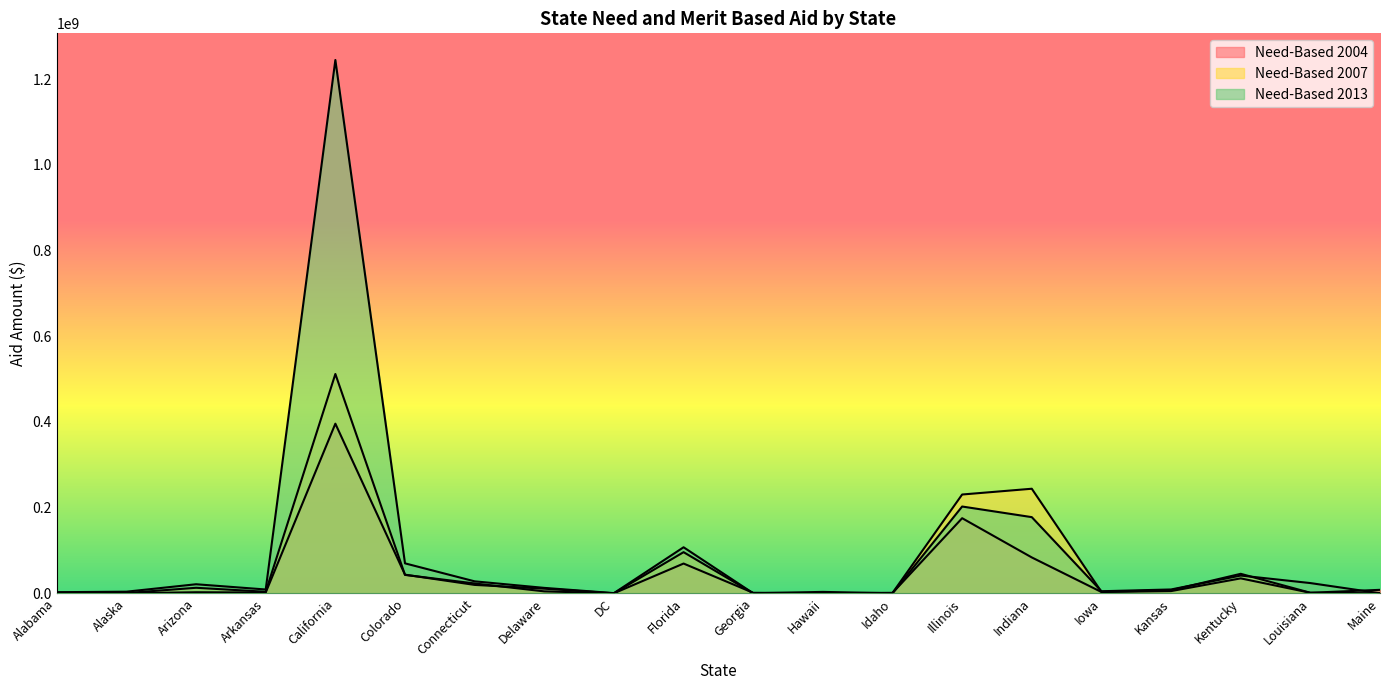

True or false: Need-Based 2004 has a value of 817261 at Alabama.

True